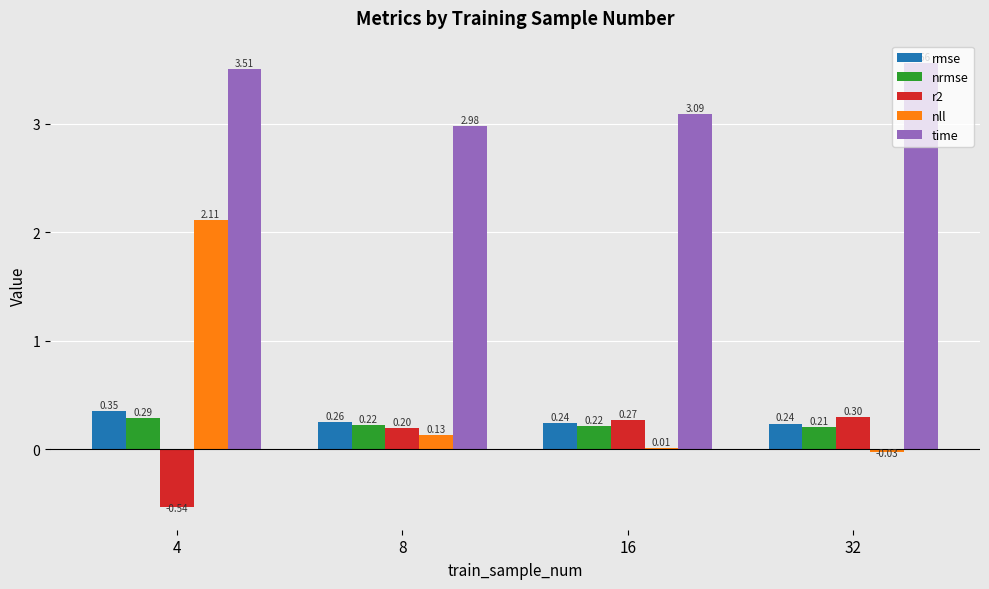

What are all the series names shown in the legend?

rmse, nrmse, r2, nll, time